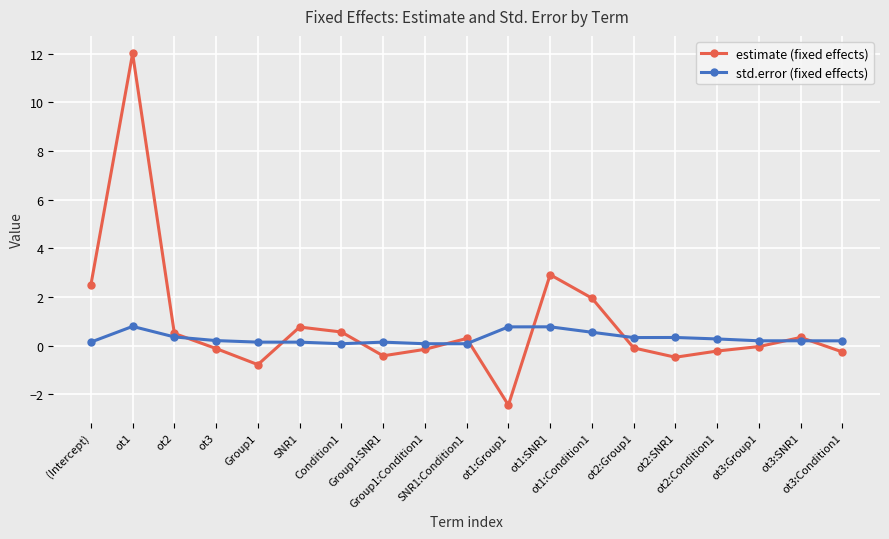

Which series changed the most between ot1:SNR1 and ot3:Group1?

estimate (fixed effects)